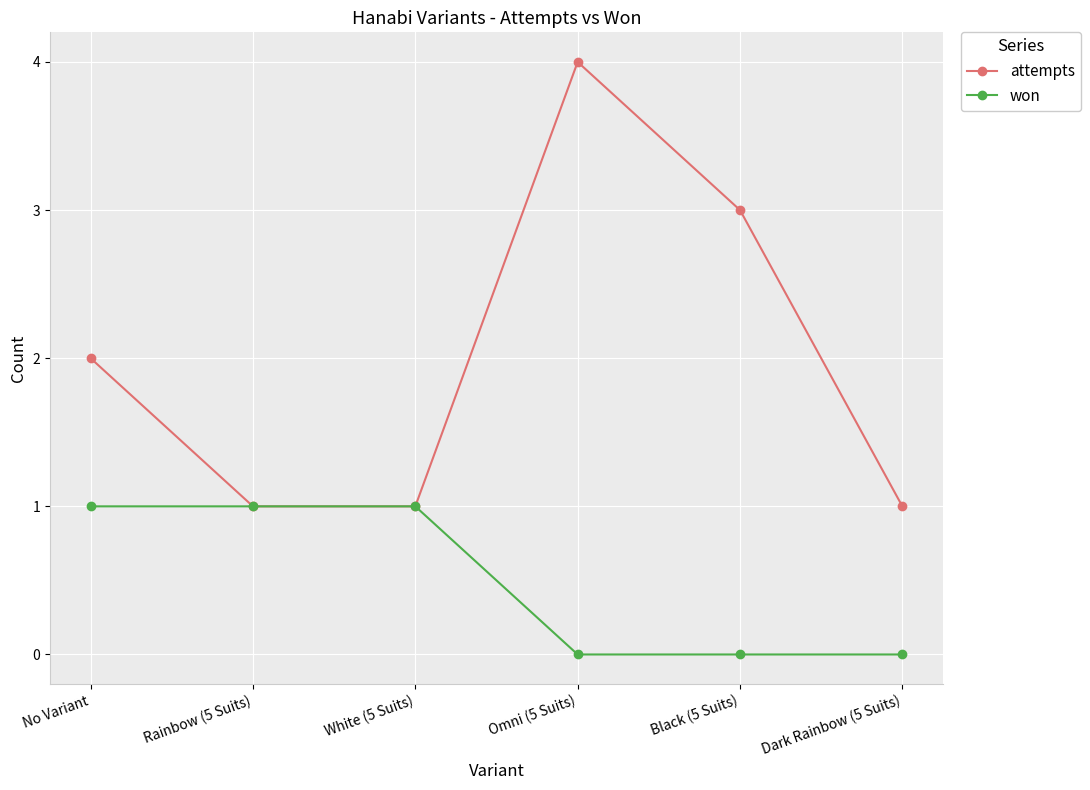

Rank the series by their average value, from highest to lowest.

attempts, won